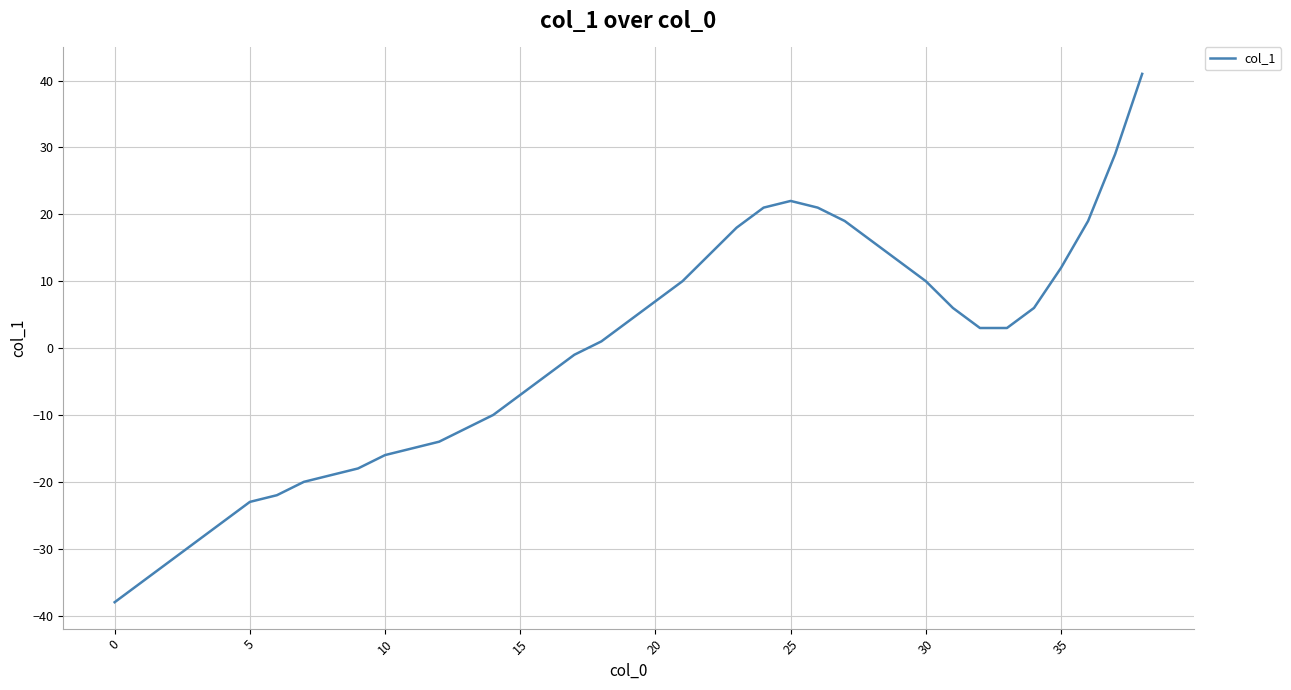

How many categories are shown in the chart?

39